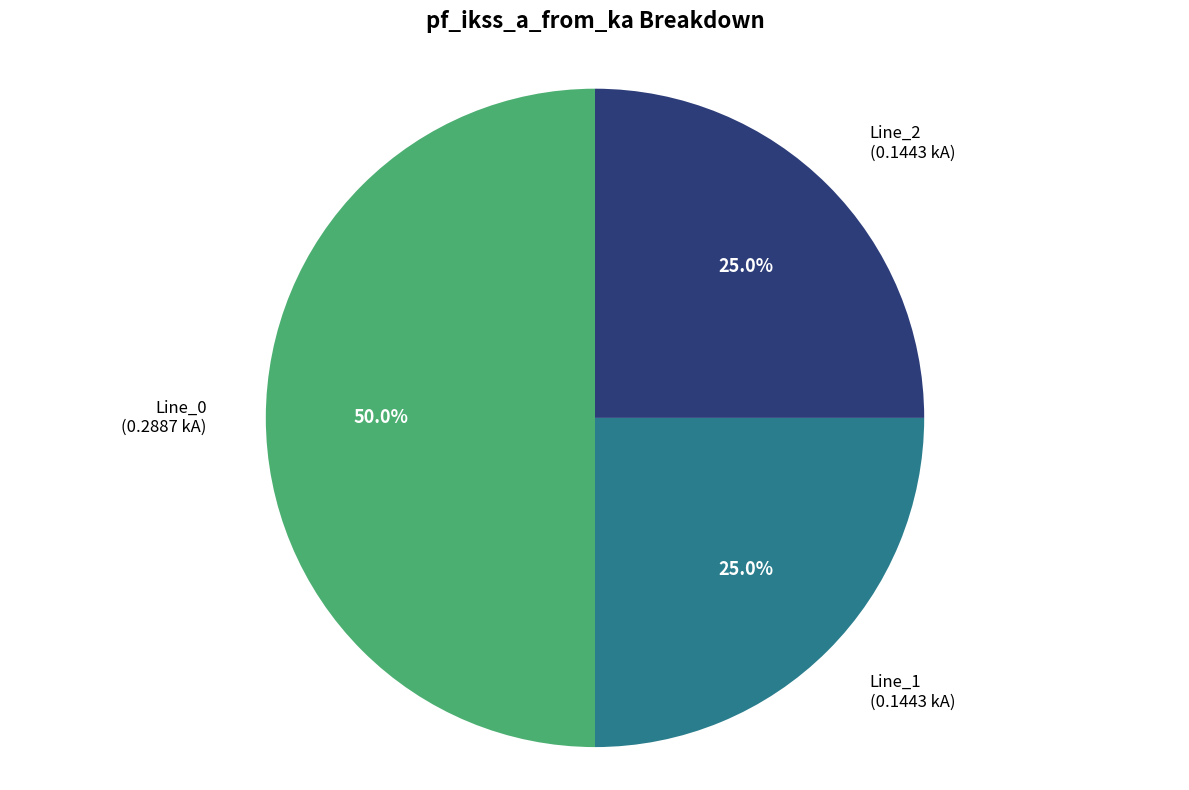

Does Line_2 account for over 50% of the chart?

No